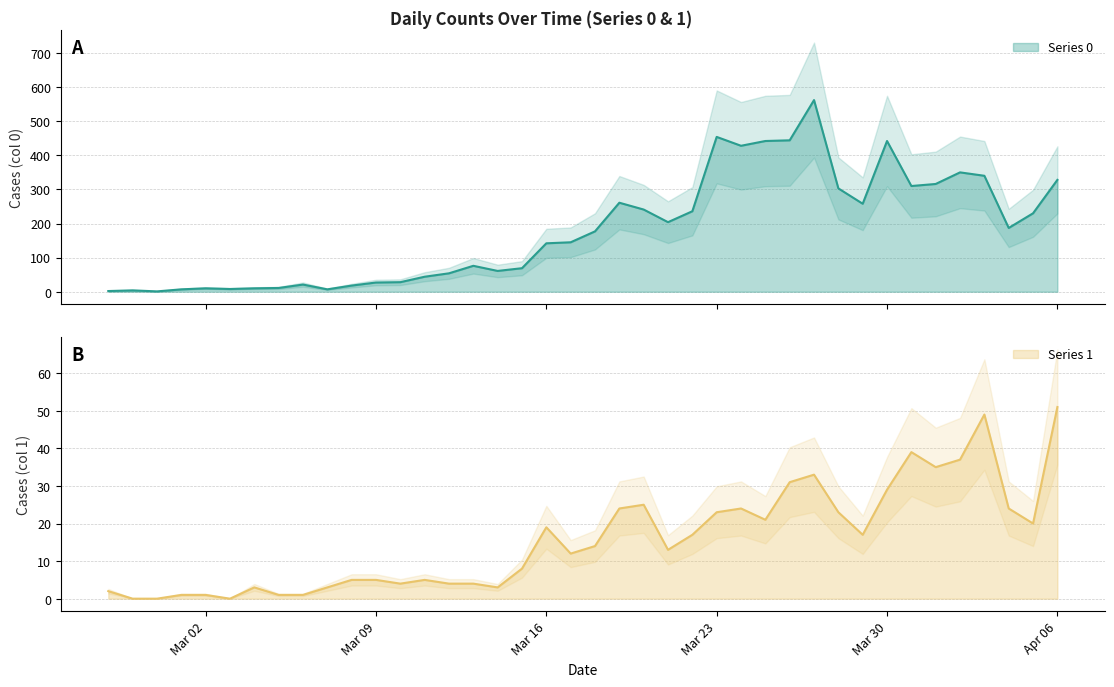

At which category does Series 0 reach its first local valley?

2020-02-29